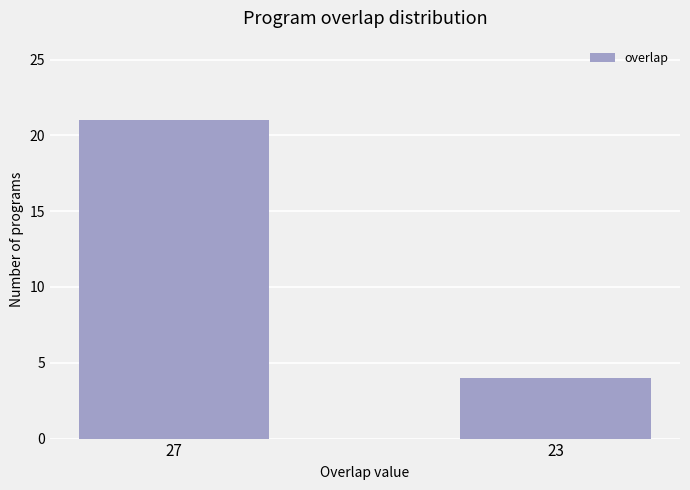

Does the chart contain stacked bars?

No